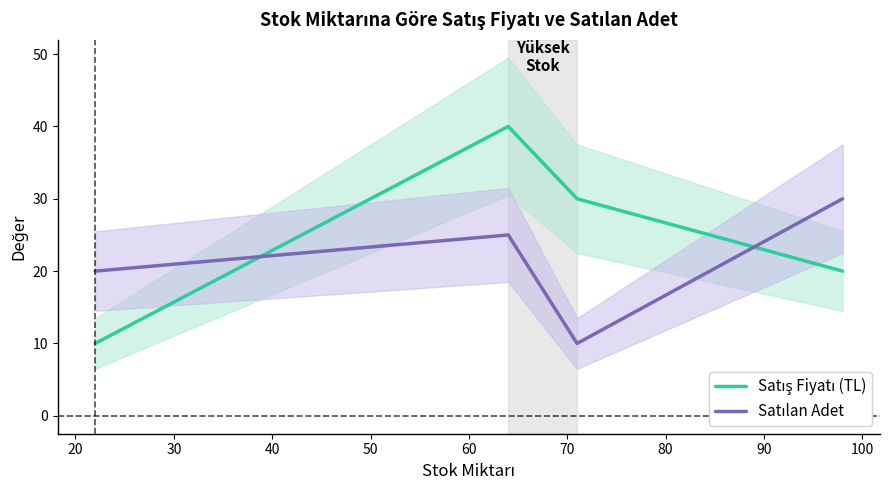

How many interior local peaks does the Satılan Adet series have?

1